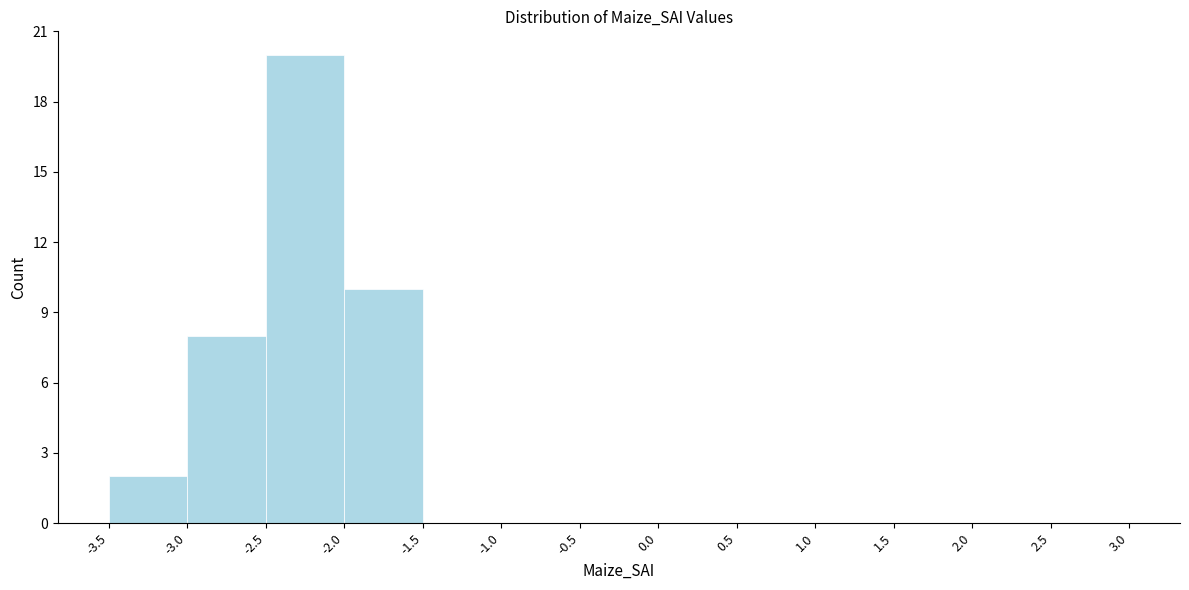

What is the height of the bar covering -2.5 to -2.0 on the x-axis? The values are not printed on the chart, so give them approximately, as read against the axis.

20